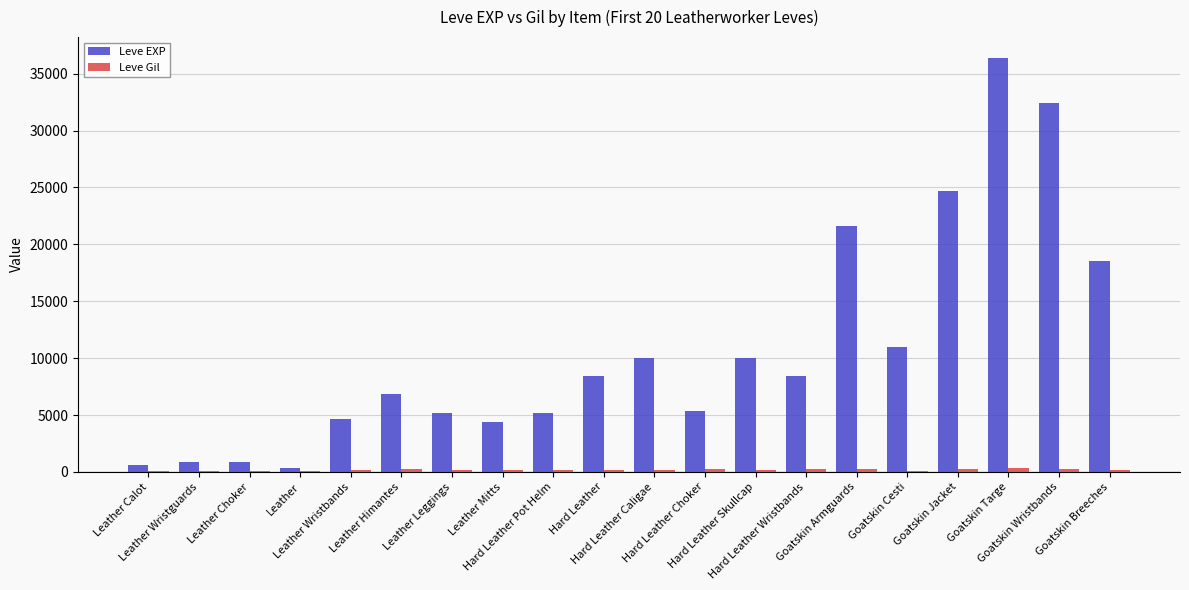

What is the greatest value displayed?

36390